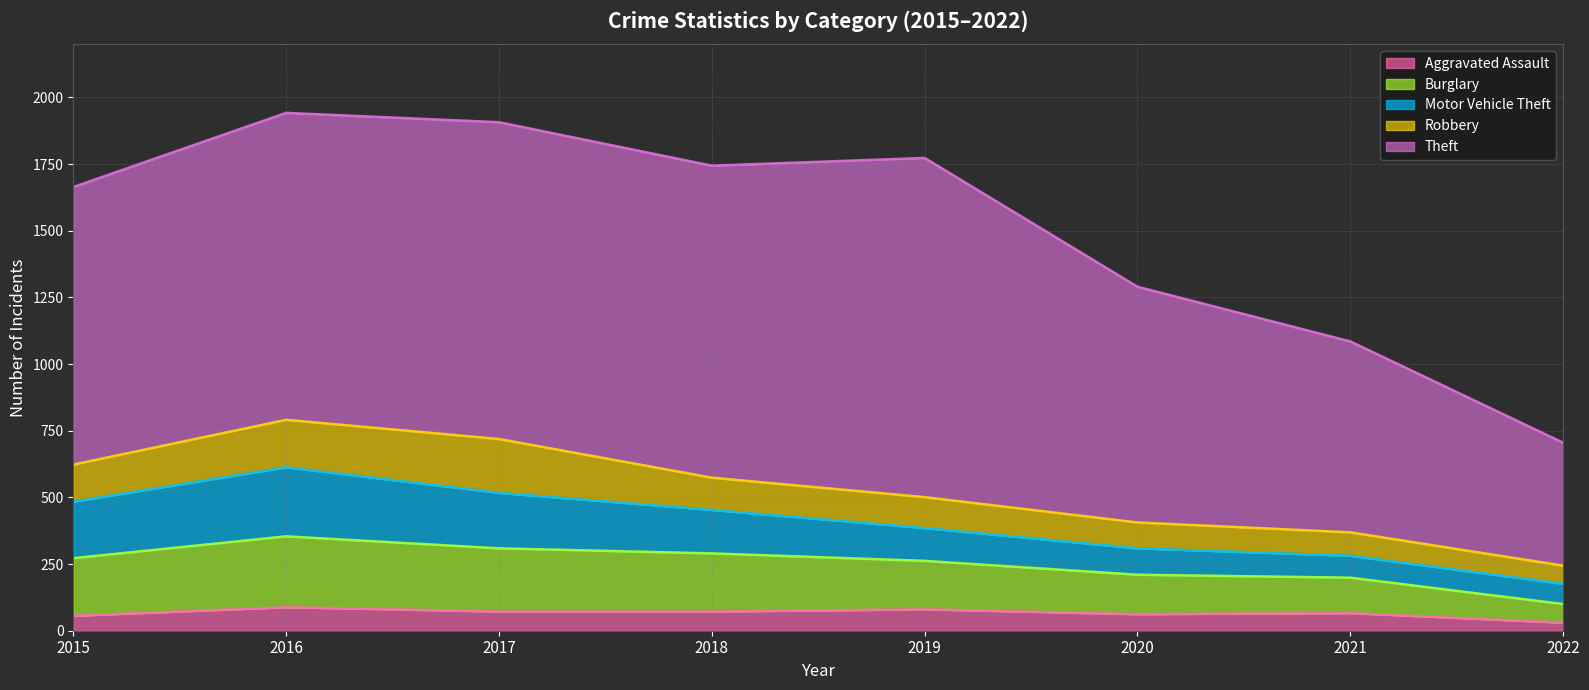

What is the approximate value of Aggravated Assault at 2015, to the nearest 5?

55